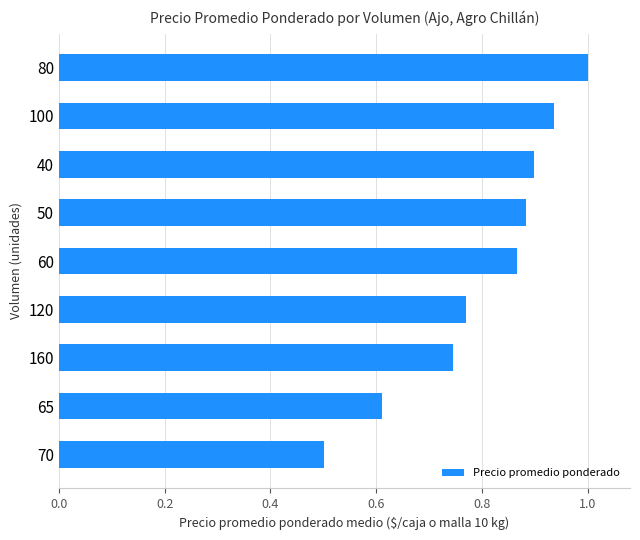

The value at 60 is 0.3. True or false?

False